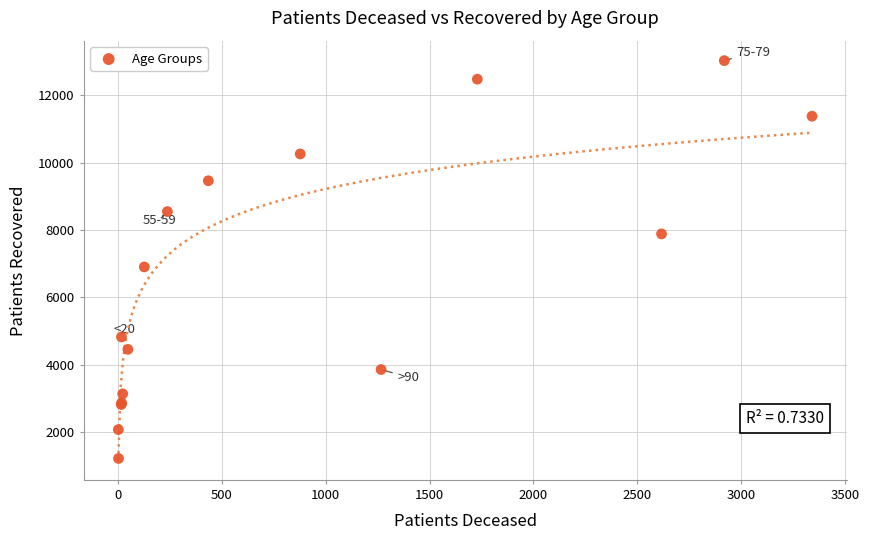

What Y value in the scatter plot is closest to 7122?

6903